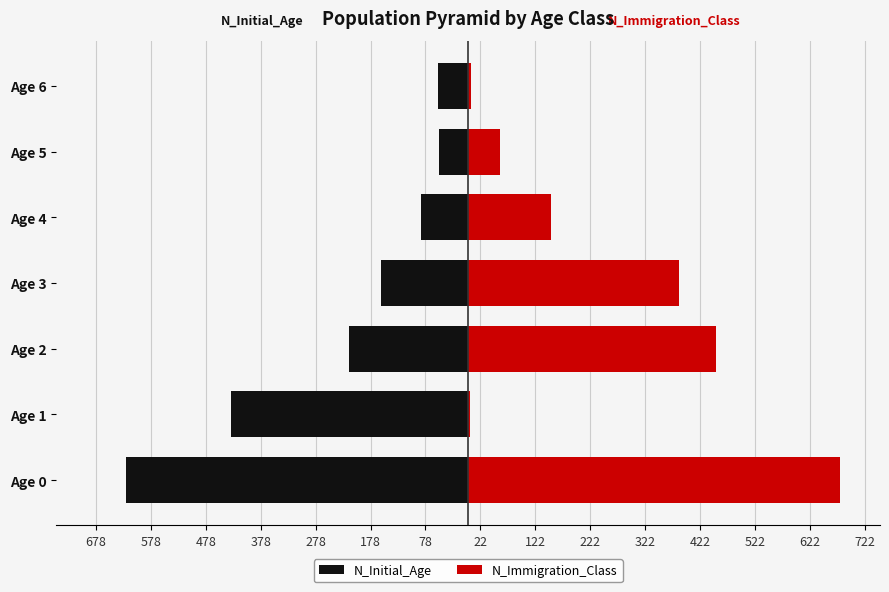

How many bars are there in total?

14